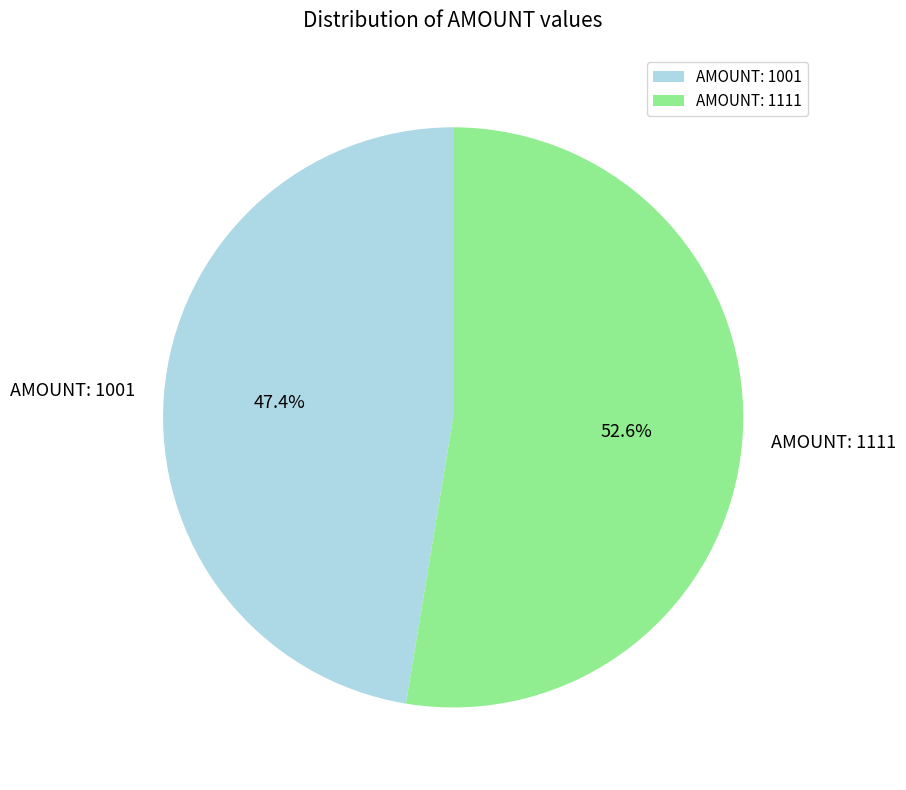

Which category accounts for the majority?

AMOUNT: 1111